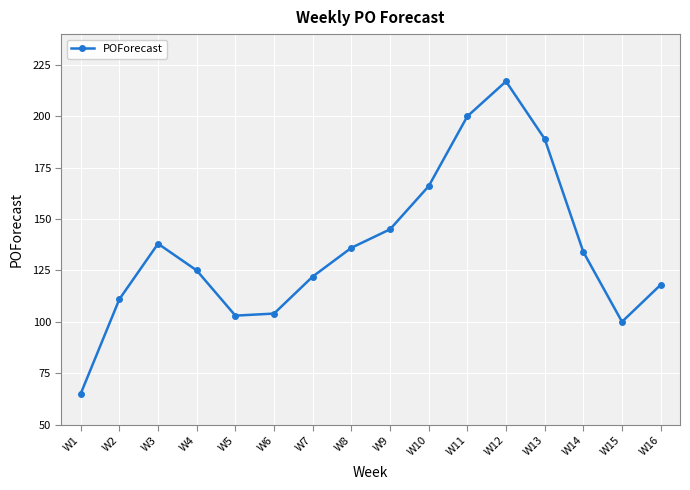

How many interior local valleys (lower than both neighbors) does the data have?

2